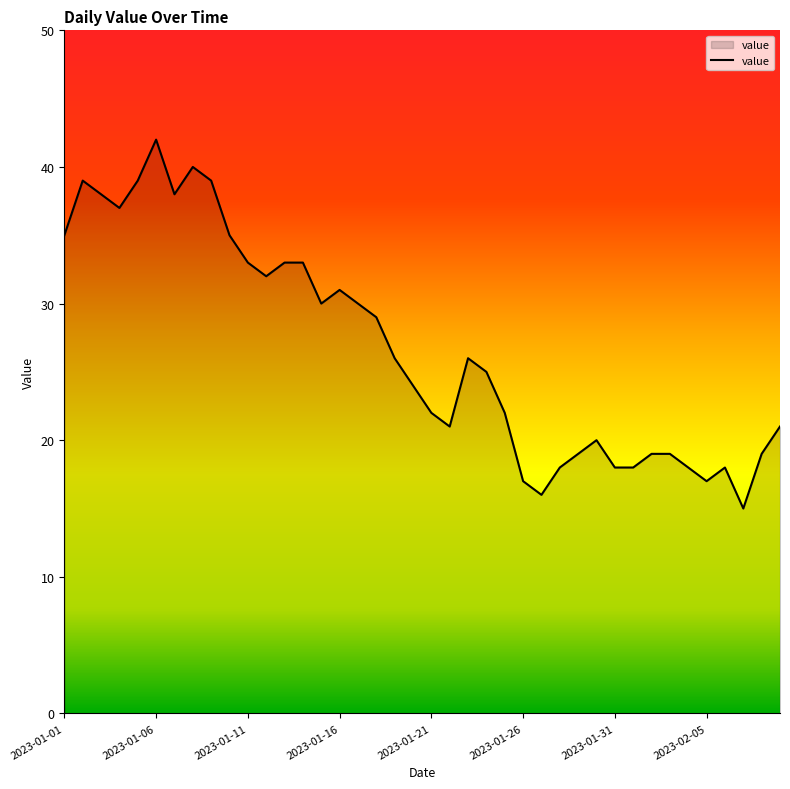

What is the greatest value displayed?

42